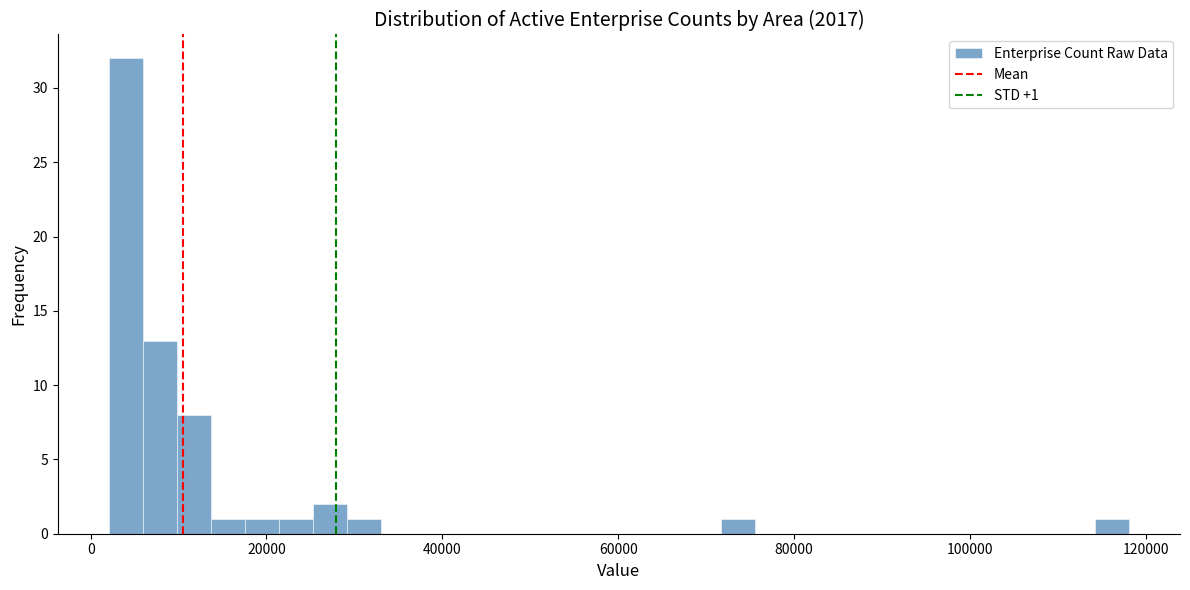

Around what value on the x-axis is the tallest bar? Give the approximate position of its centre, as read against the axis.

4000